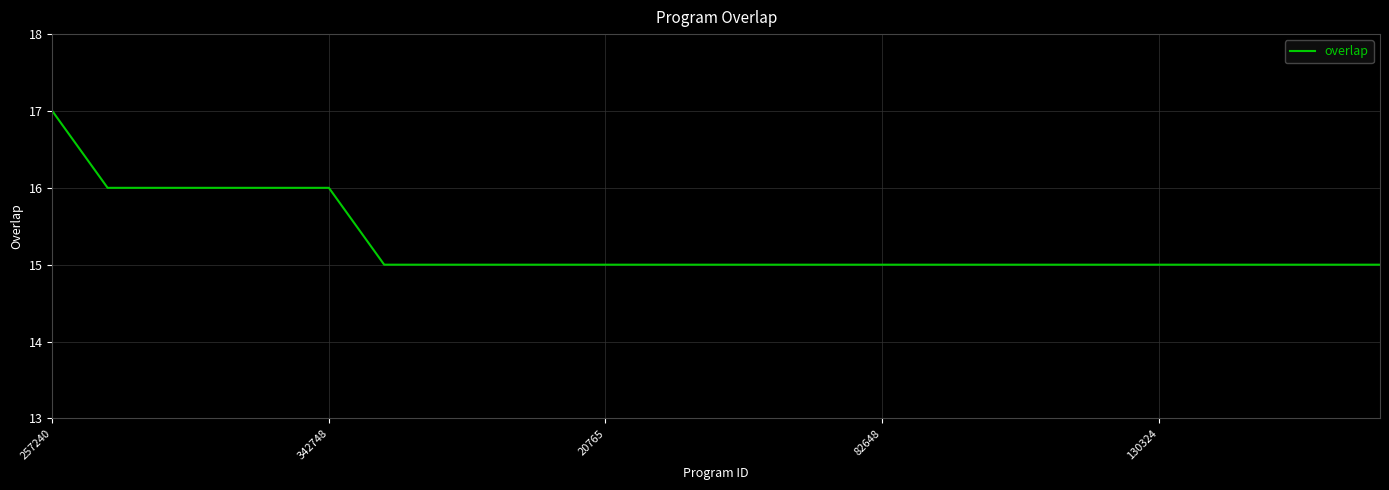

What is the maximum value shown in the chart?

17